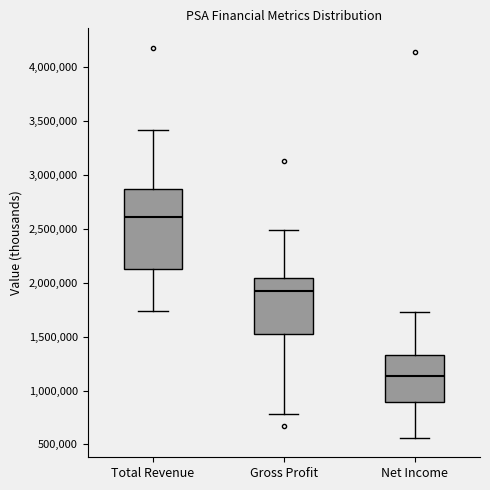

Reading left to right, transcribe this box plot: for each box, give where its median line is, the range the box spans, and where its two whiskers end, as read against the y-axis. The values are not printed on the chart, so give them approximately, as read against the axis.

Total Revenue: median 2600000, box 2100000 to 2850000, whiskers 1750000 to 3400000
Gross Profit: median 1950000, box 1500000 to 2050000, whiskers 800000 to 2500000
Net Income: median 1150000, box 900000 to 1350000, whiskers 550000 to 1750000